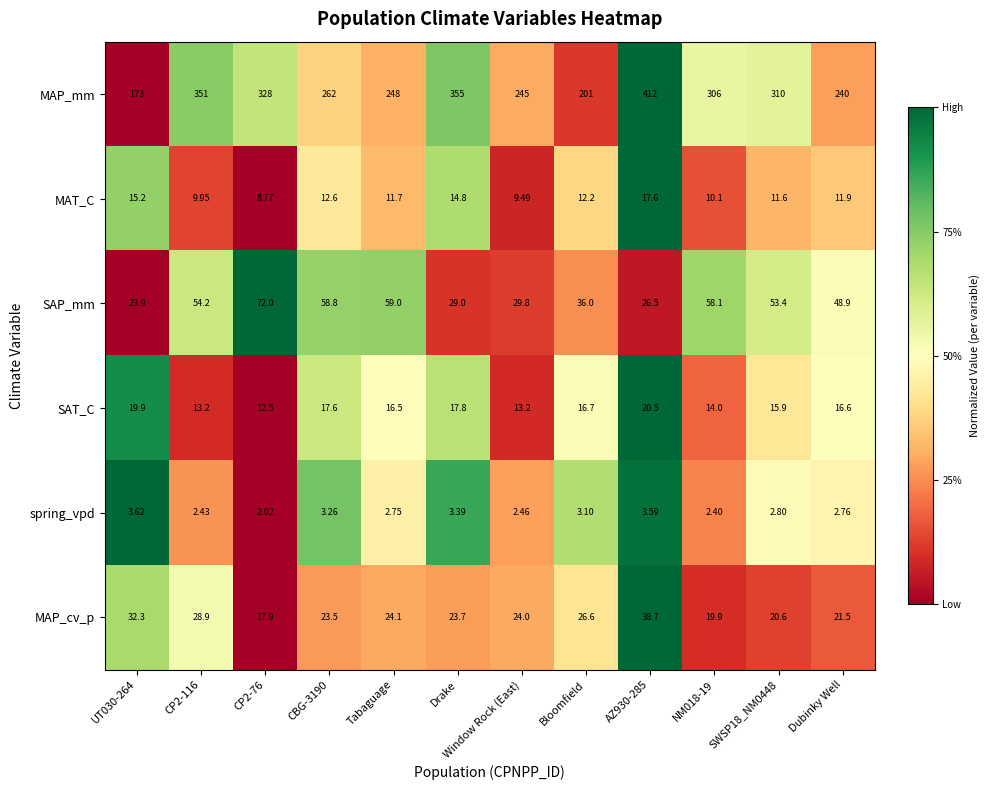

Which series has the widest spread of values?

MAP_mm